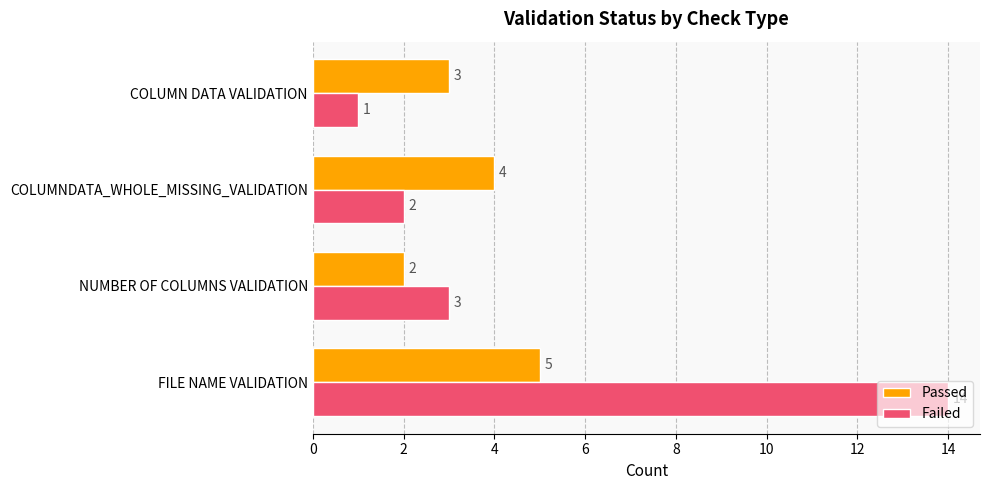

Which series has the largest total across all categories?

Failed